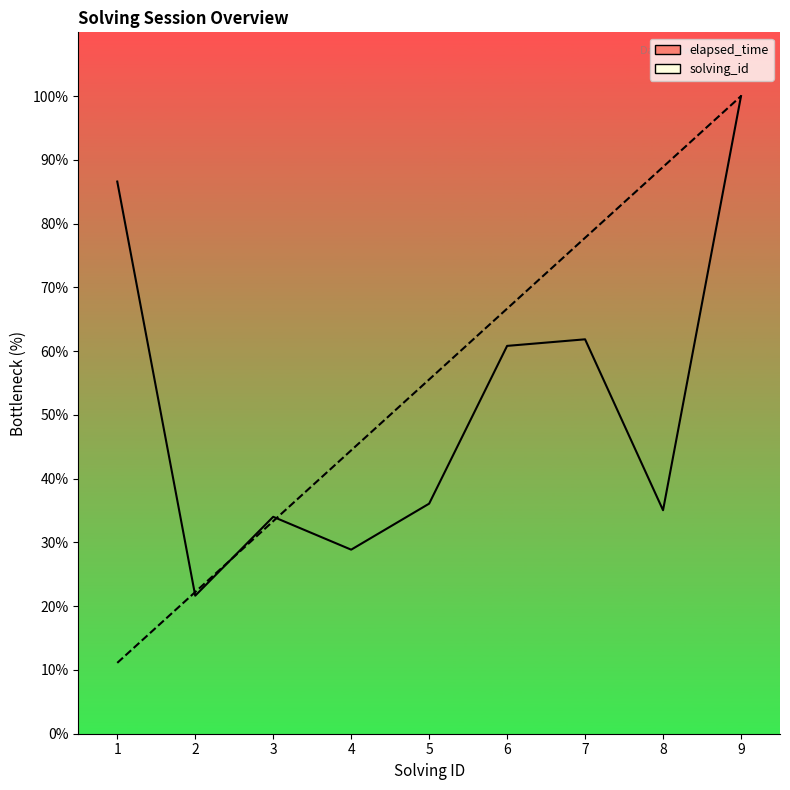

At which label does solving_id first exceed 55?

5